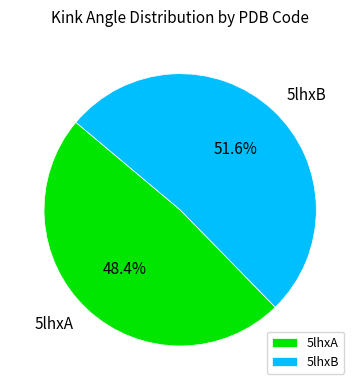

What is the smallest slice in the pie chart?

5lhxA